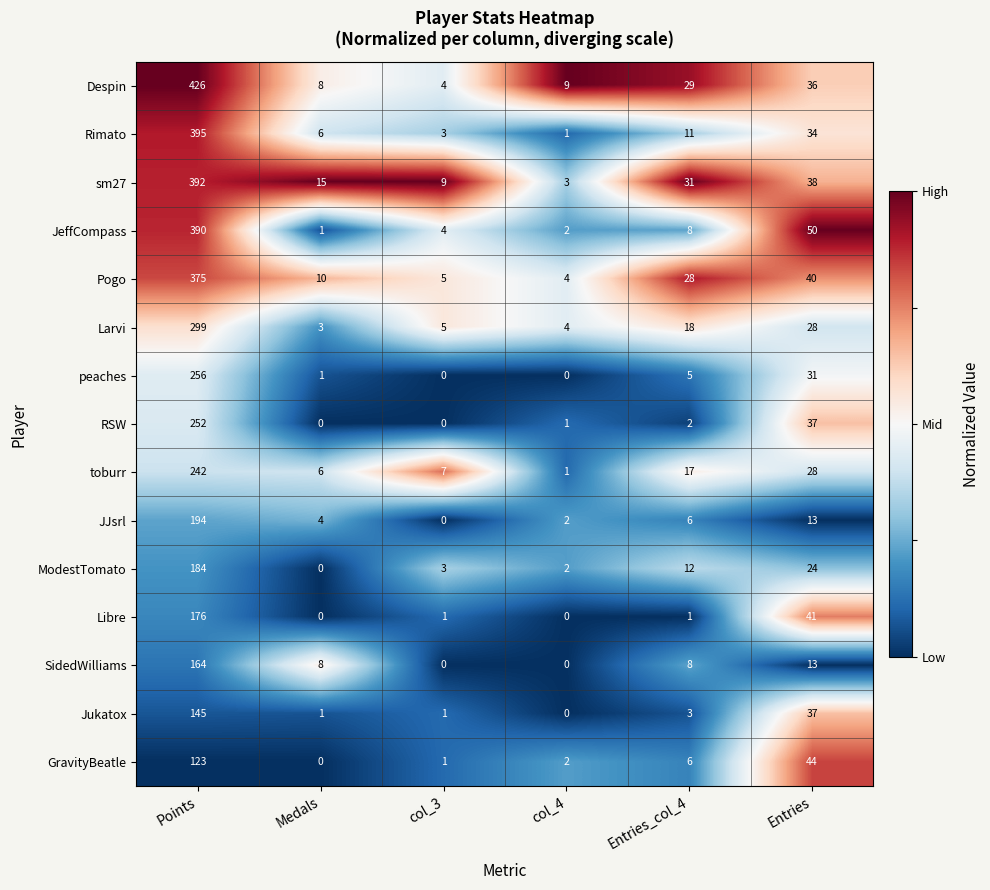

What is the minimum value shown in the chart?

0